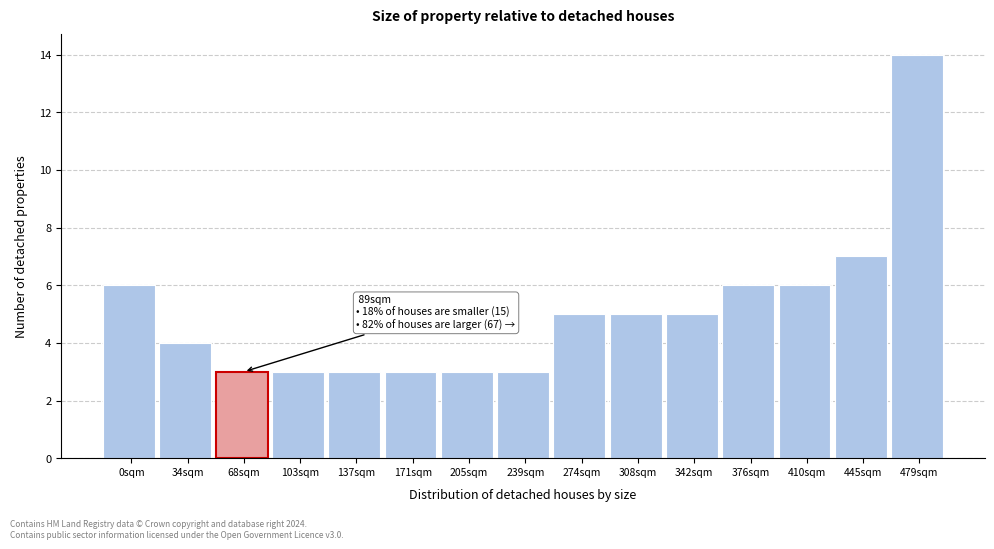

Reading right to left, extract all data points from this chart.

479sqm=14	445sqm=7	410sqm=6	376sqm=6	342sqm=5	308sqm=5	274sqm=5	239sqm=3	205sqm=3	171sqm=3	137sqm=3	103sqm=3	68sqm=3	34sqm=4	0sqm=6